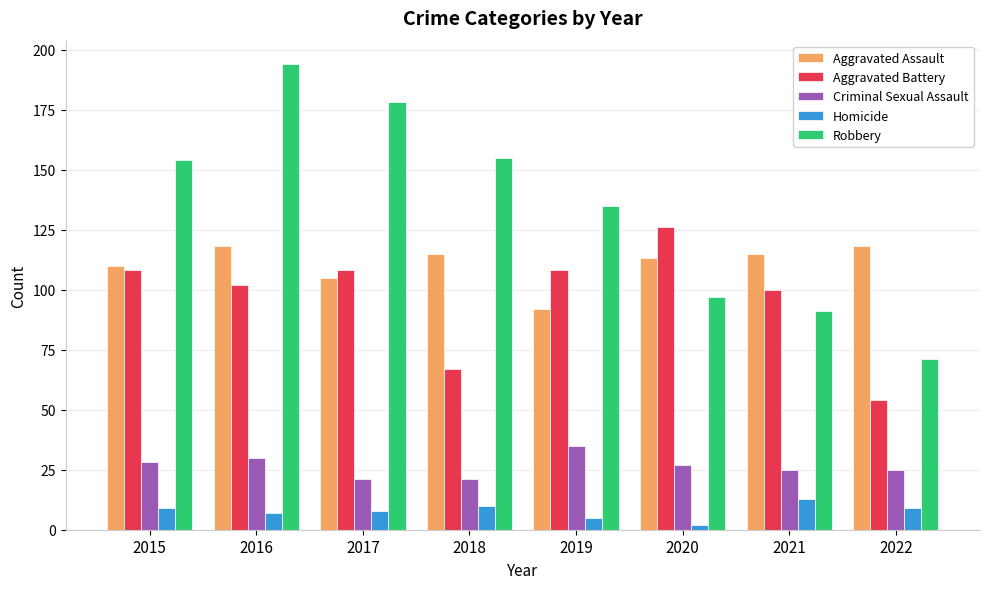

Is it true that Criminal Sexual Assault equals 28 at 2015?

True